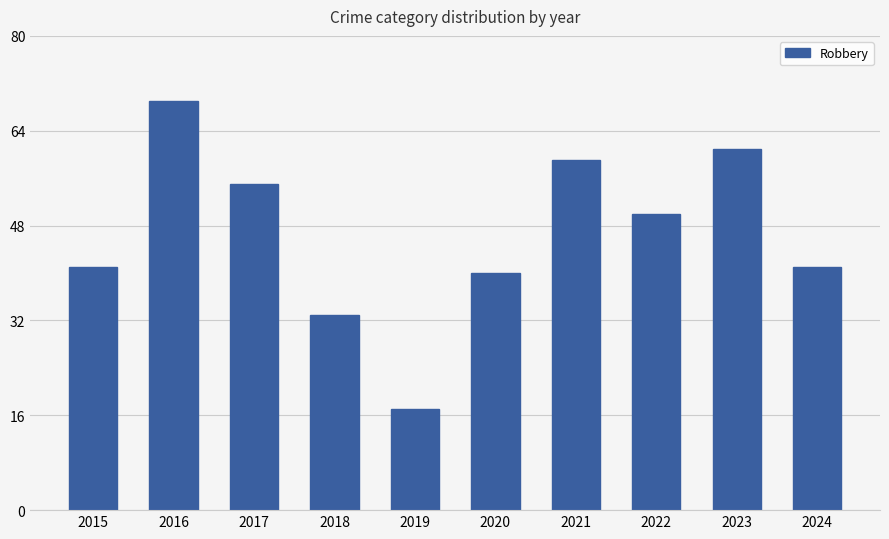

What value does the data have at 2018?

33